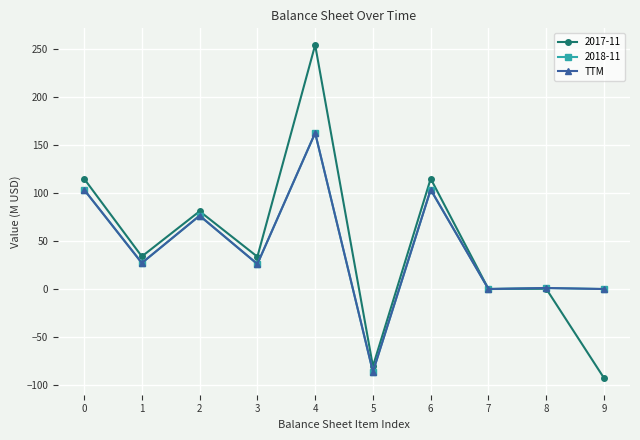

Is this an area chart (filled region under the line)?

No